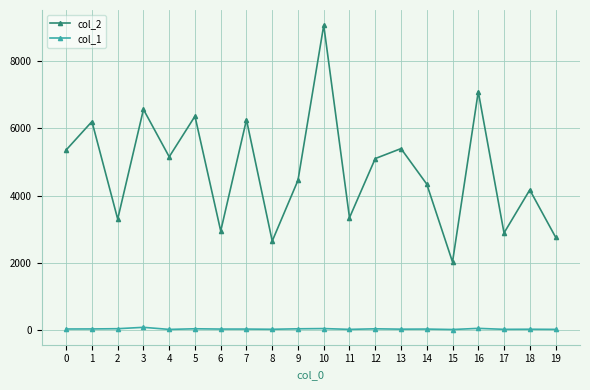

What is the difference between the maximum and minimum values in the col_1 series?

65